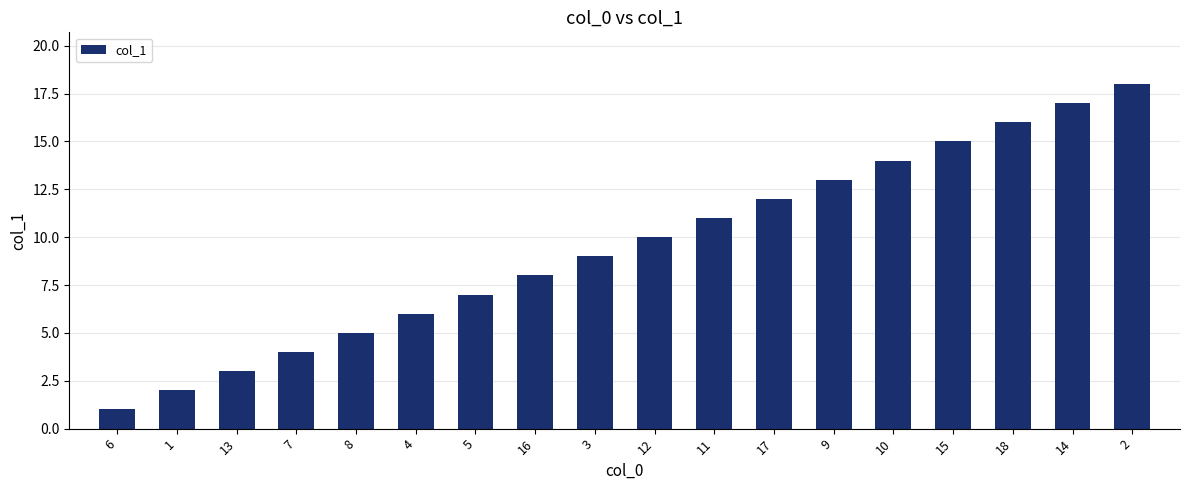

Rank the categories by value from highest to lowest.

2, 14, 18, 15, 10, 9, 17, 11, 12, 3, 16, 5, 4, 8, 7, 13, 1, 6